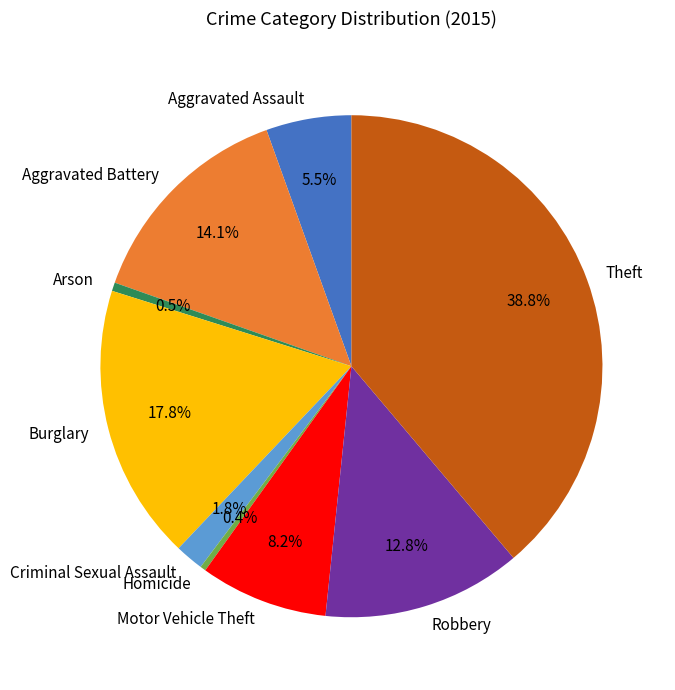

True or false: Homicide accounts for 0% of the total.

True